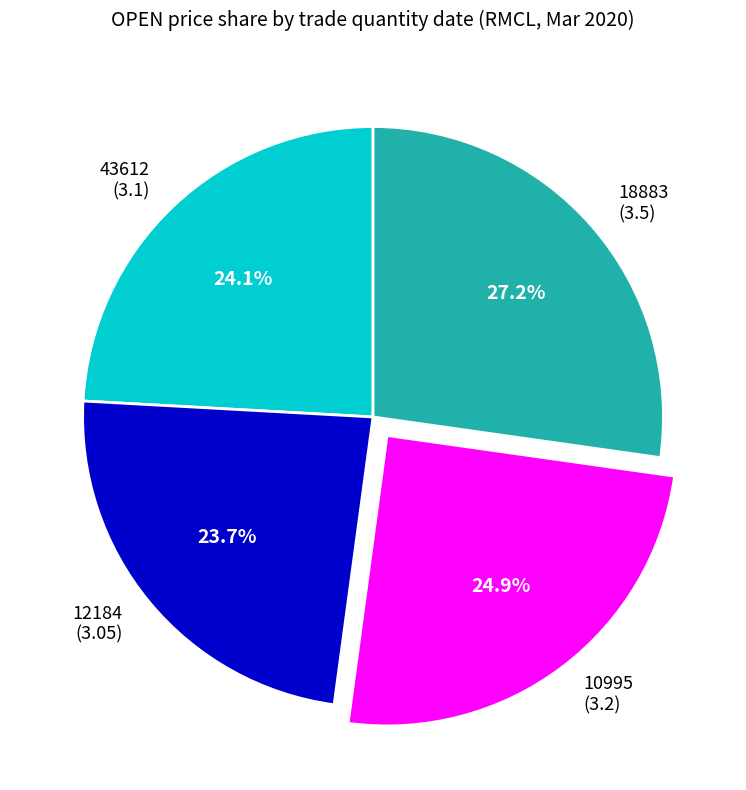

Between 12184 (3.05) and 18883 (3.5), which is larger?

18883 (3.5)